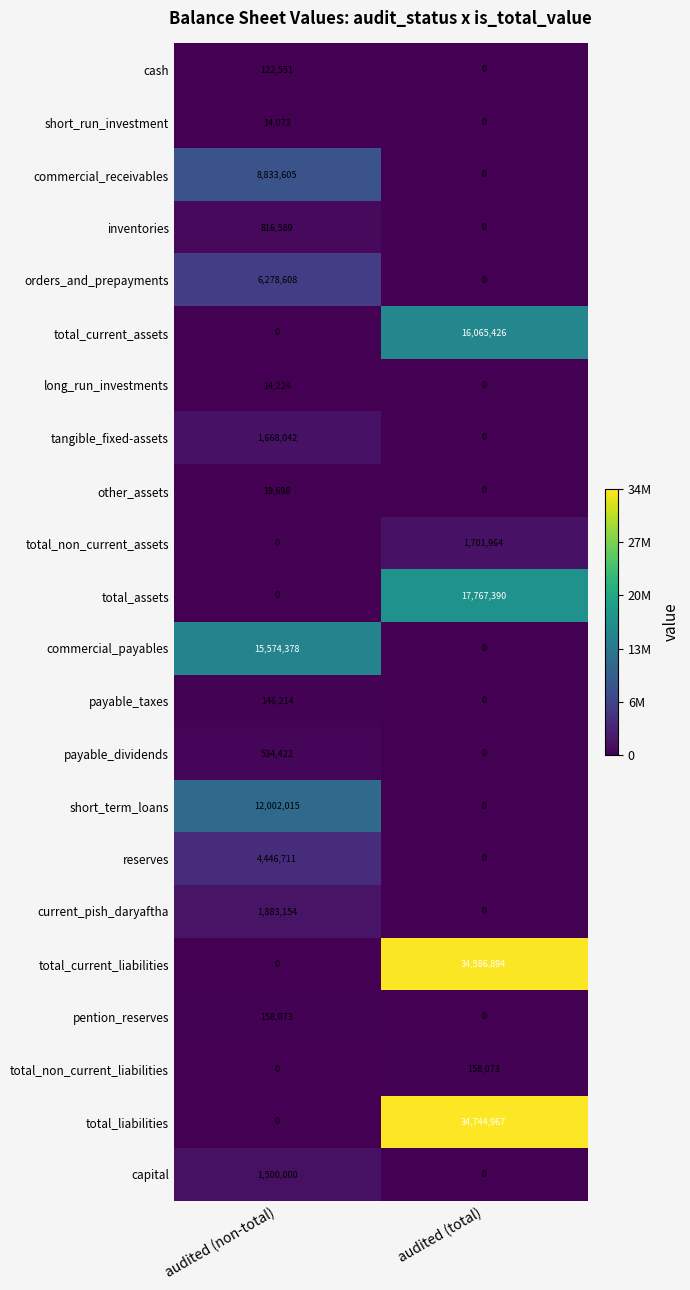

How many data points does each series have?

2